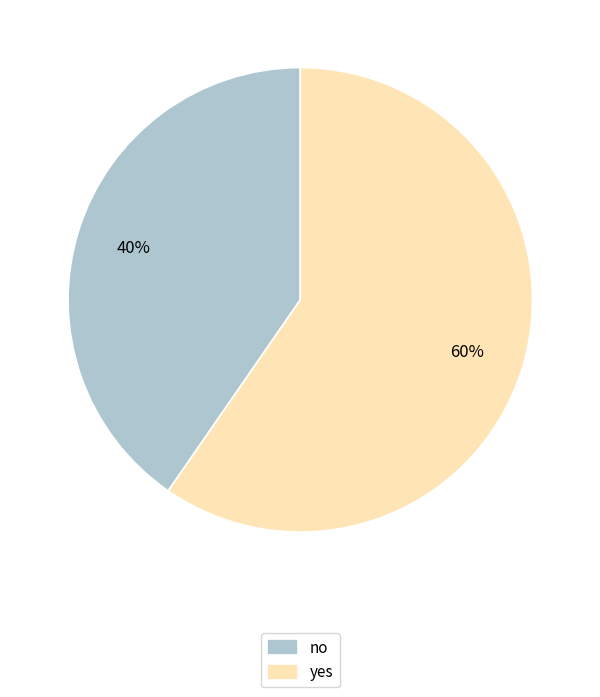

Do yes and no together represent more than half of the pie?

Yes